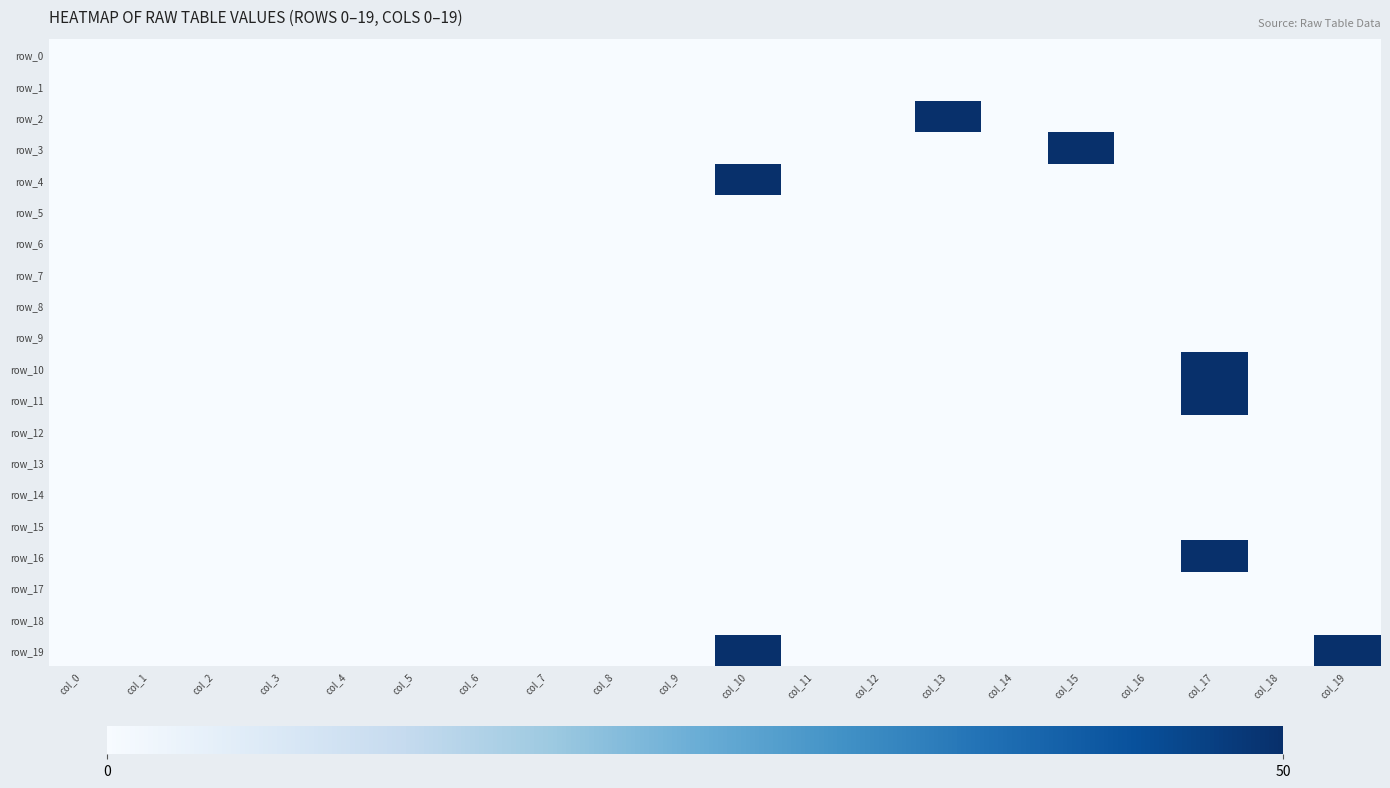

The row_12 series shows 0 at col_11. True or false?

True